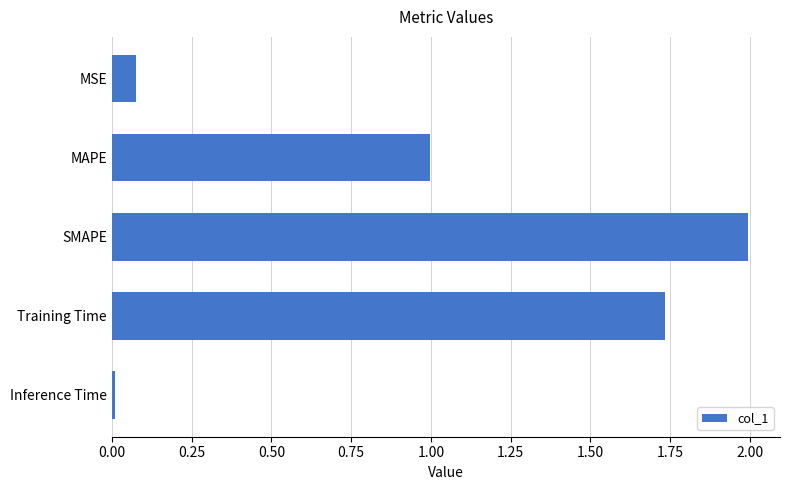

Which category has the highest value across all series?

SMAPE